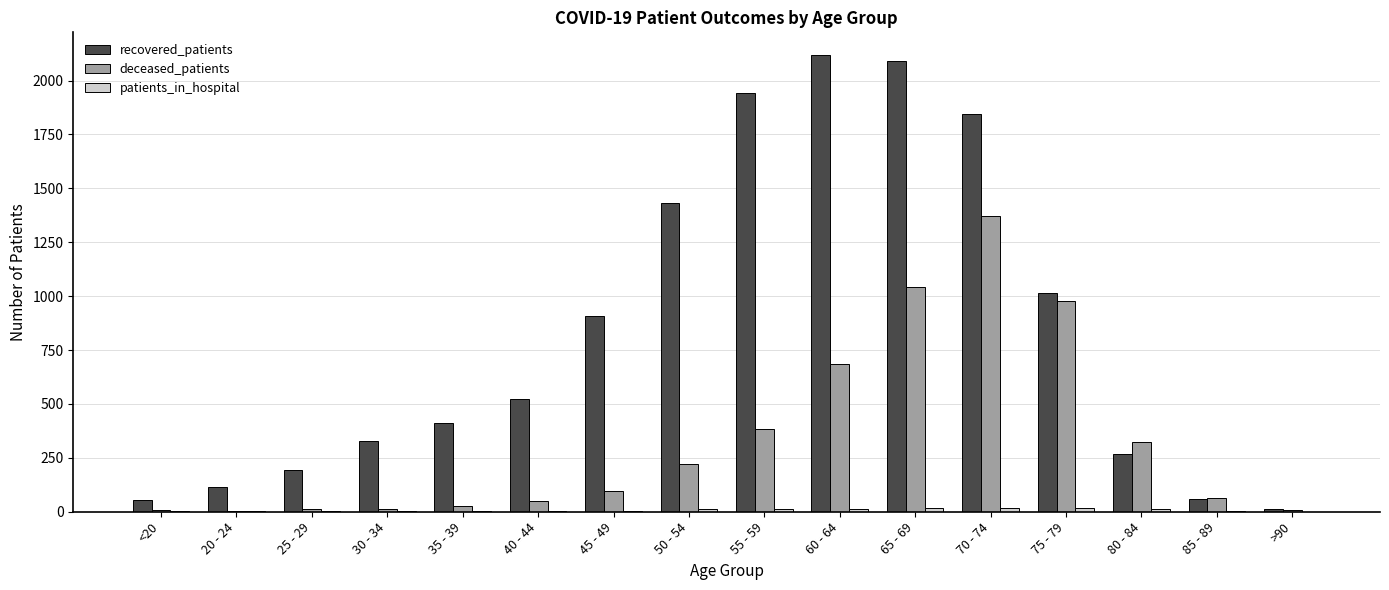

What is the maximum value for recovered_patients?

2118